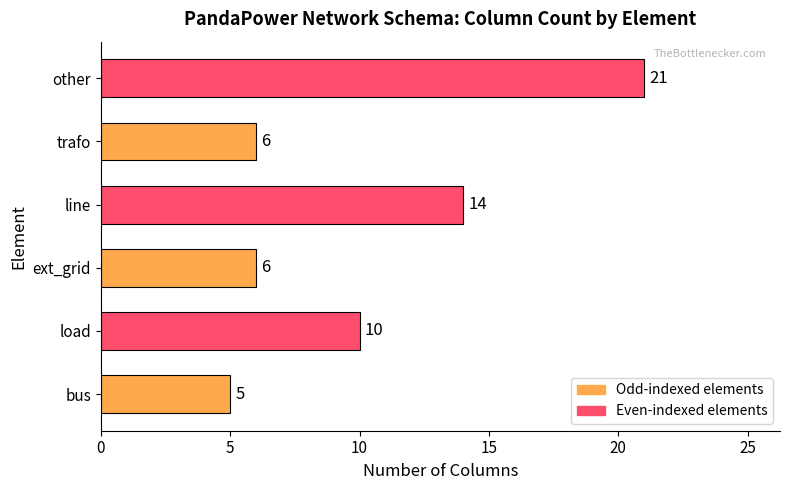

What is the change in value from bus to other?

+16